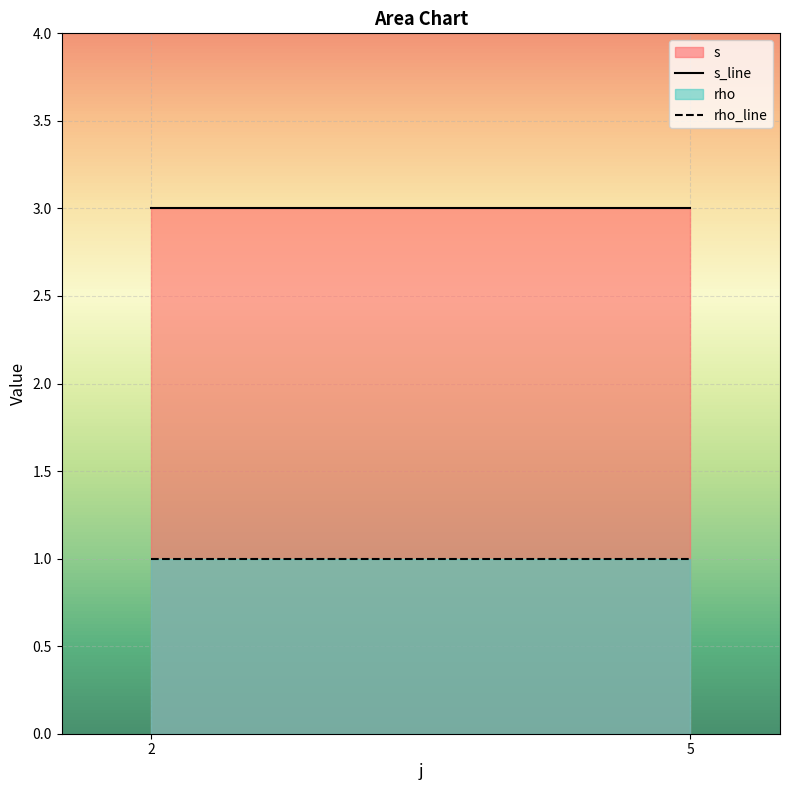

What are all the series names shown in the legend?

s, rho